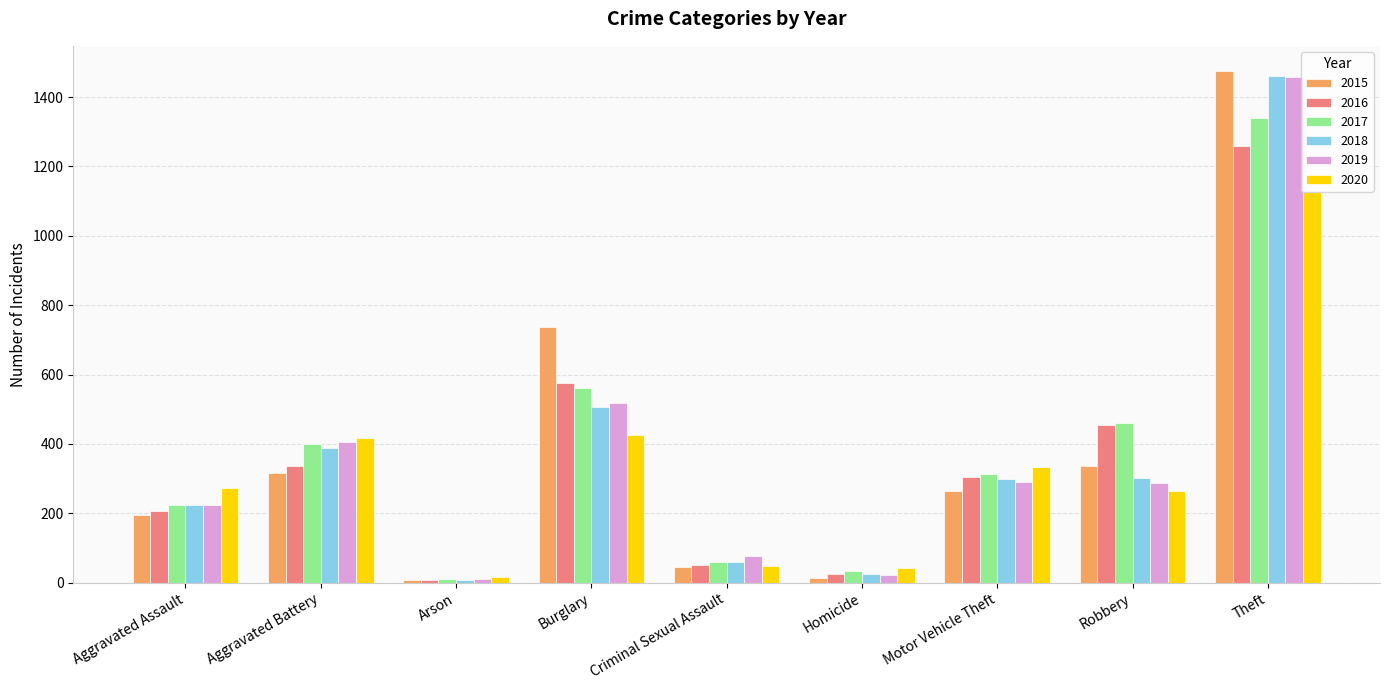

At which category is the sum across all series the highest?

Theft